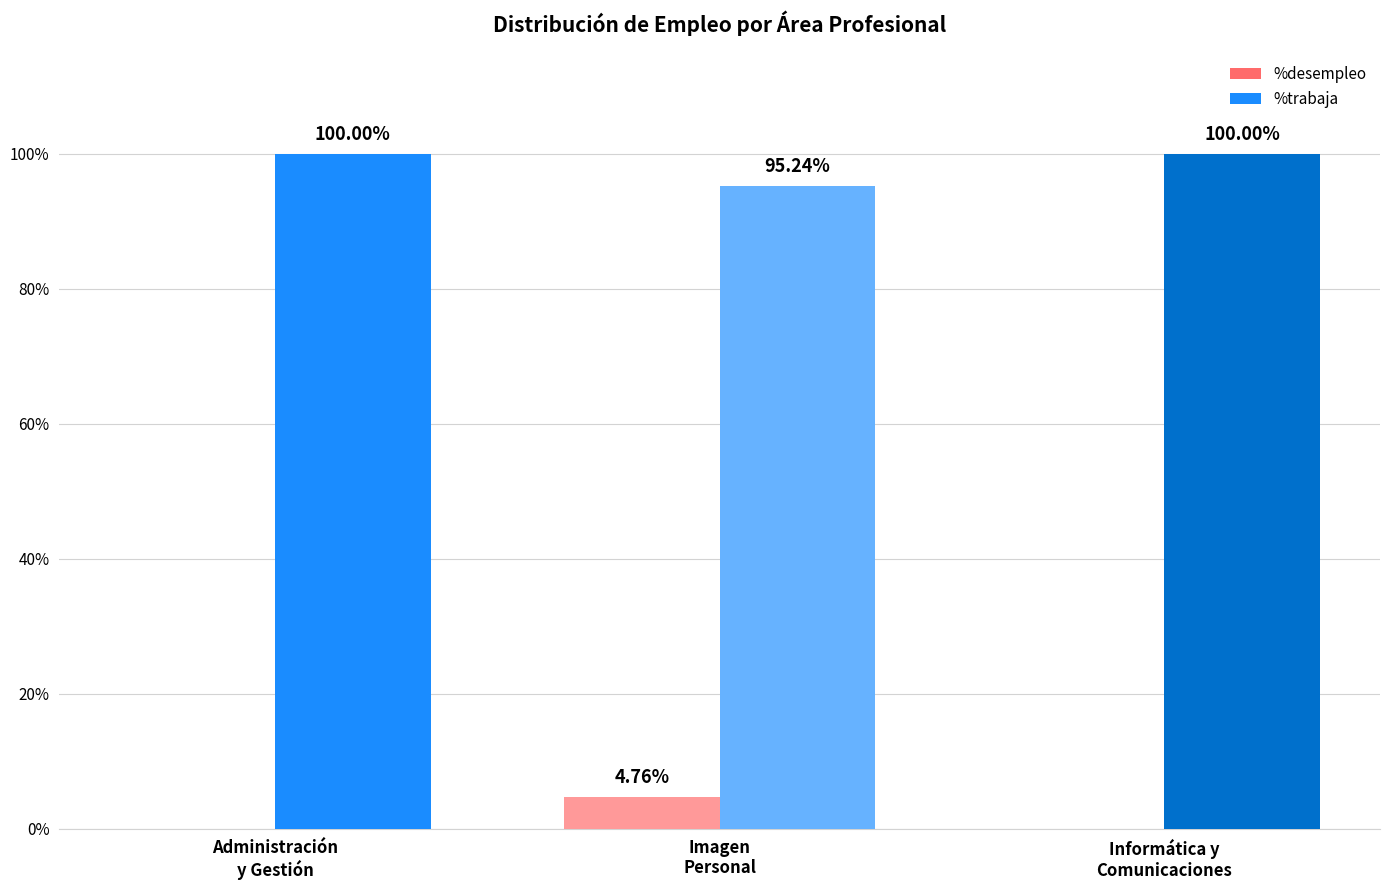

Read the %trabaja value at Imagen
Personal.

95.2